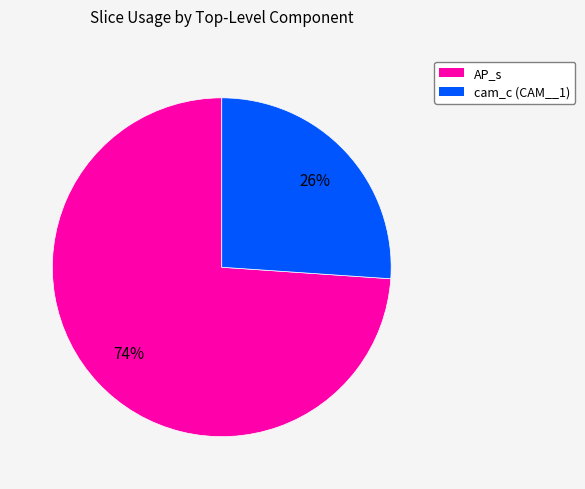

Does cam_c (CAM__1) represent more than half of the total?

No